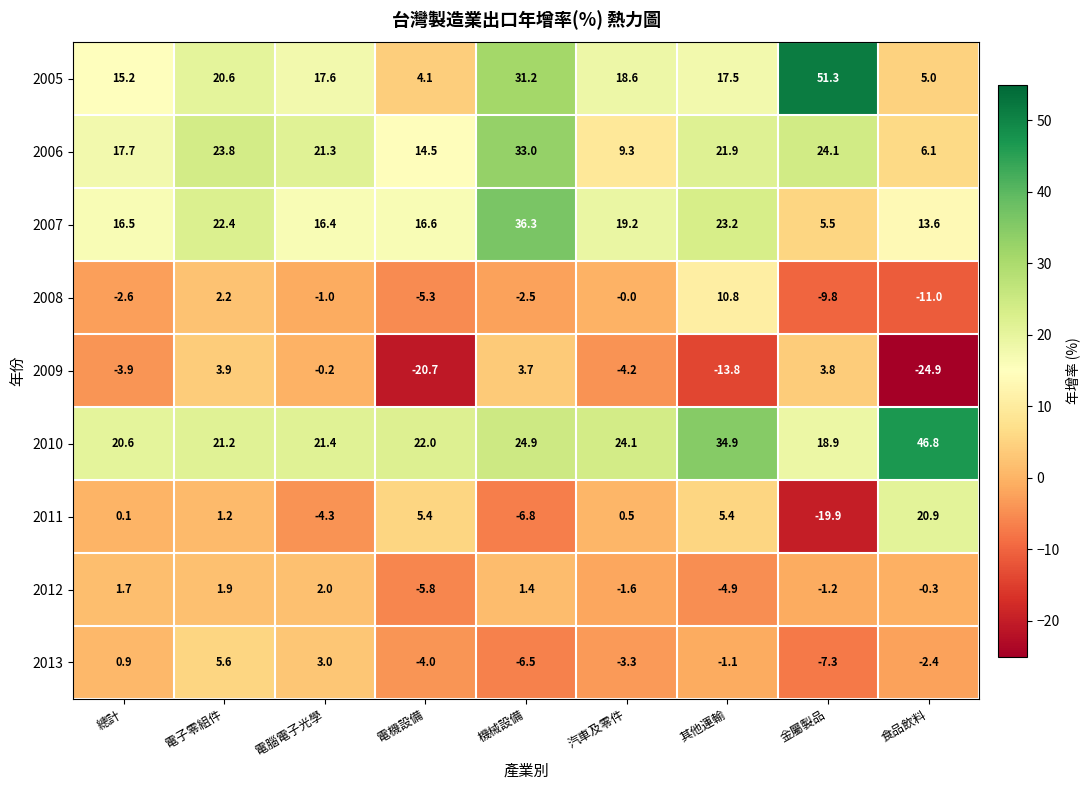

What is the difference between the second highest and second lowest values in the 2006 series?

14.8